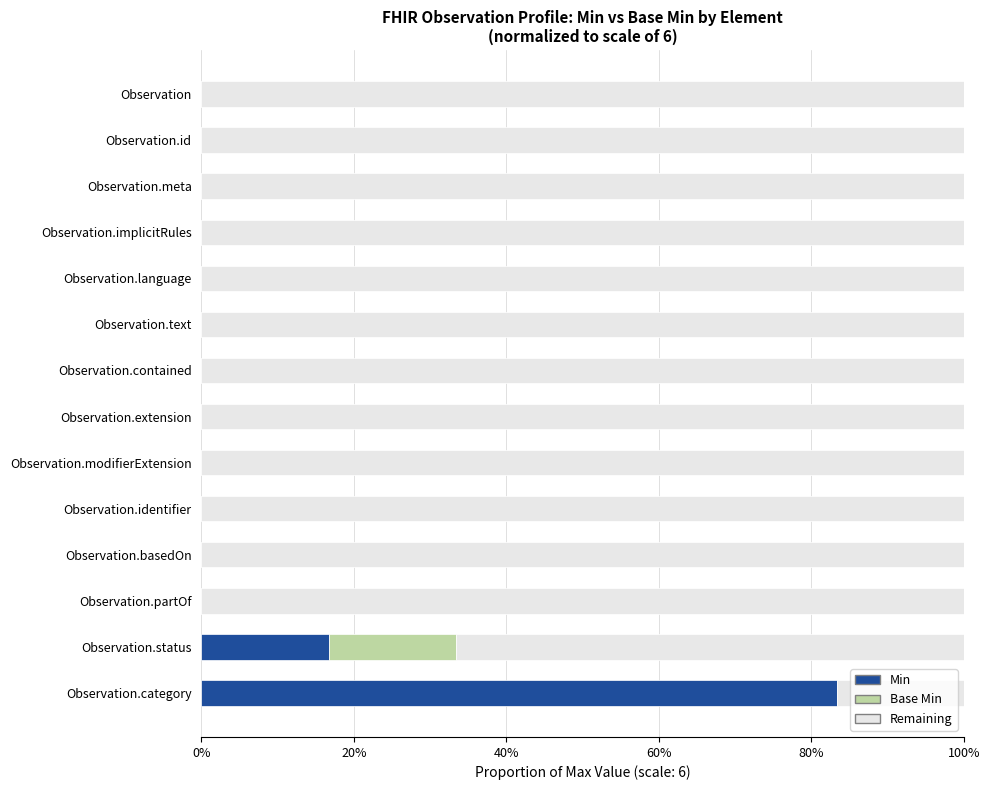

Is it true that Min equals 0.0 at Observation.identifier?

True